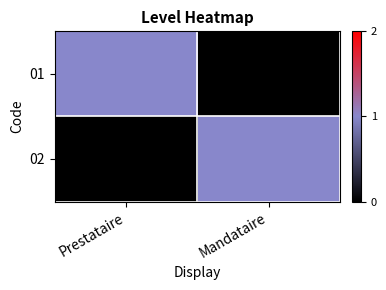

At which category is the sum across all series the highest?

Prestataire